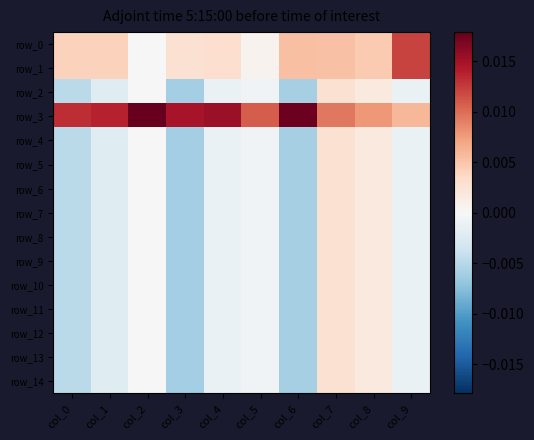

Which category has the lowest value in the row_10 series?

col_3